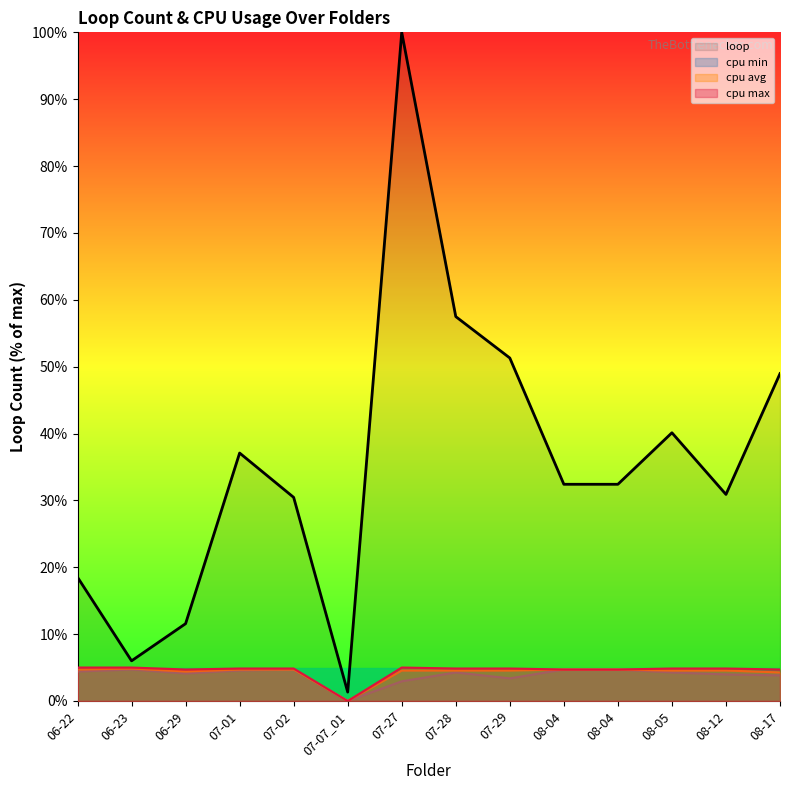

How many data points in cpu max are above 4?

13